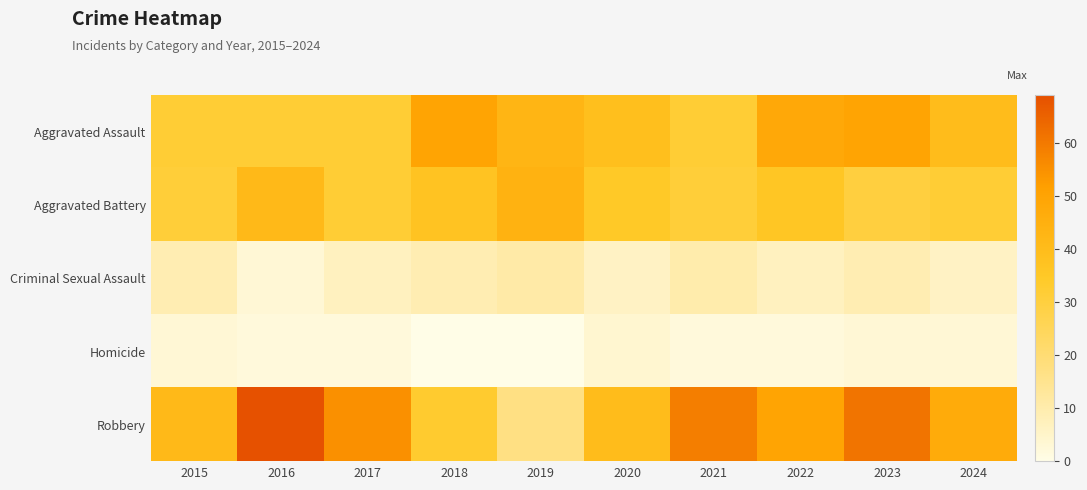

What is the total value across all series at 2022?

143